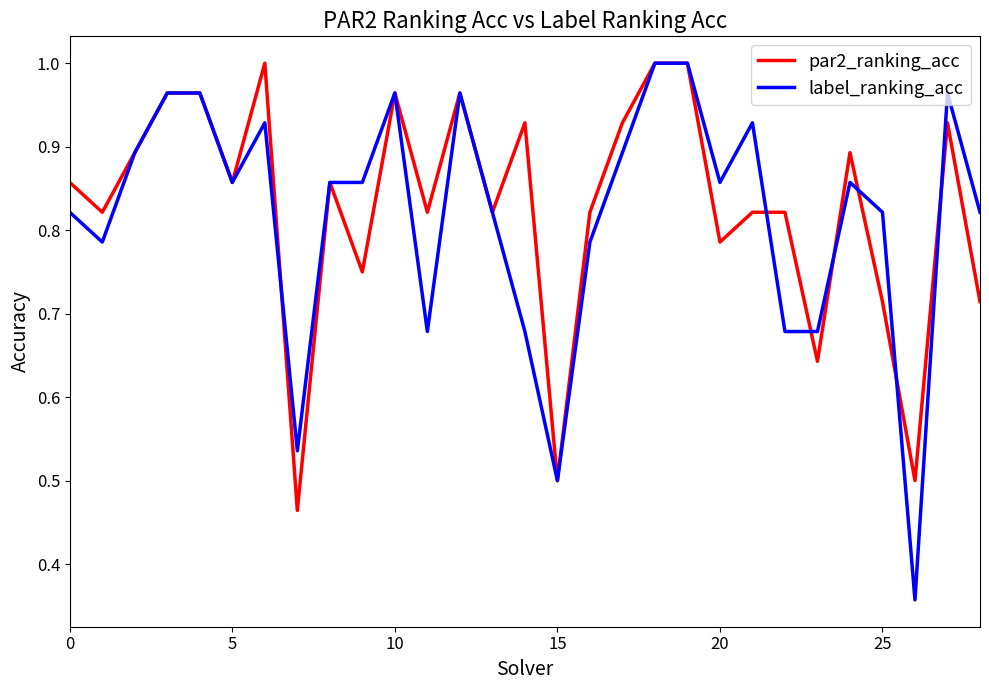

Which series has the largest range (max minus min)?

label_ranking_acc